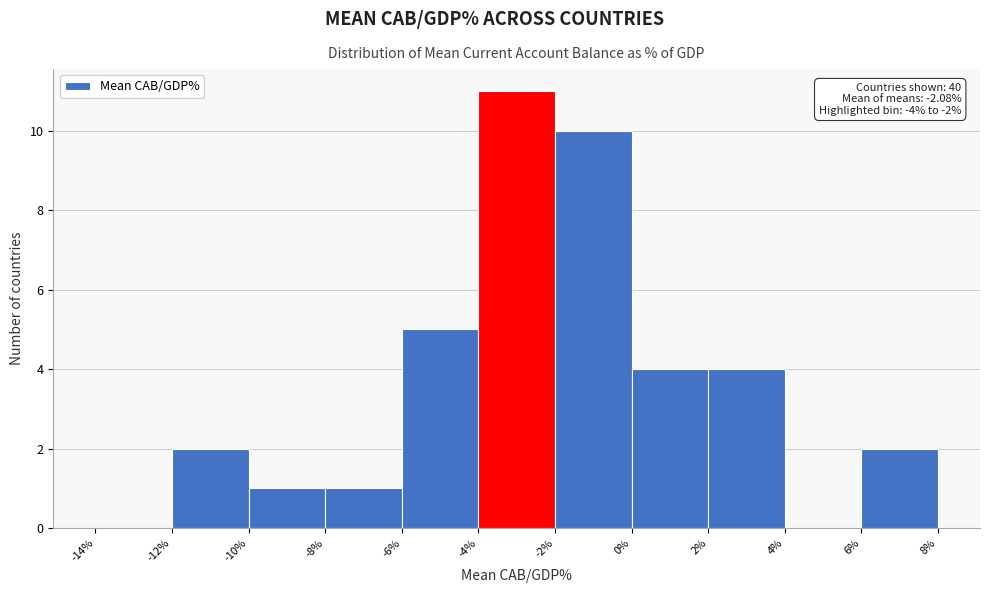

Over which range of the x-axis is the bar tallest?

-4% to -2%